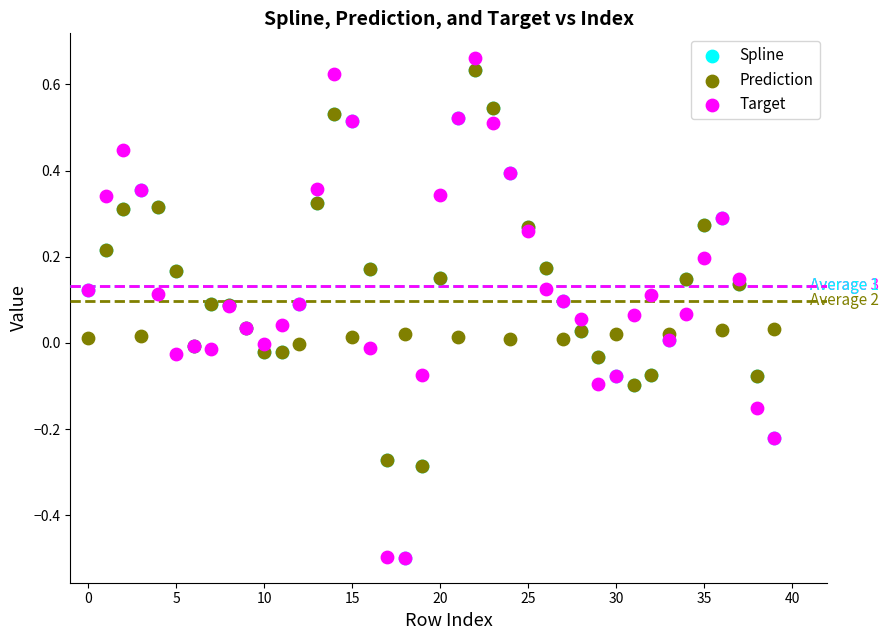

What are all the series names shown in the legend?

Spline, Prediction, Target